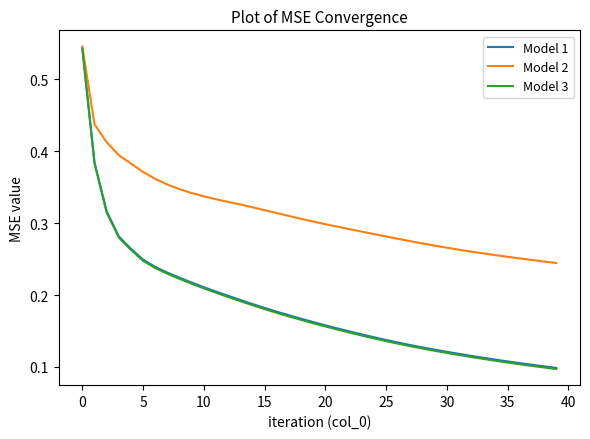

Which series has the largest total across all categories?

Model 2